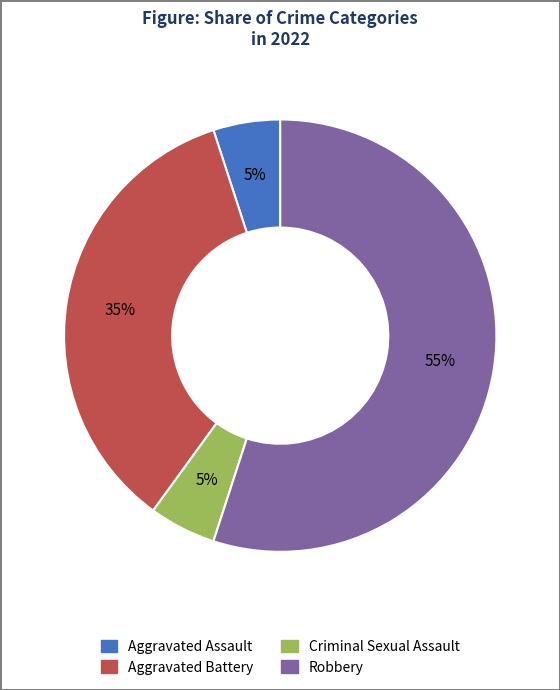

To the nearest percent, what portion does Aggravated Assault represent?

5%